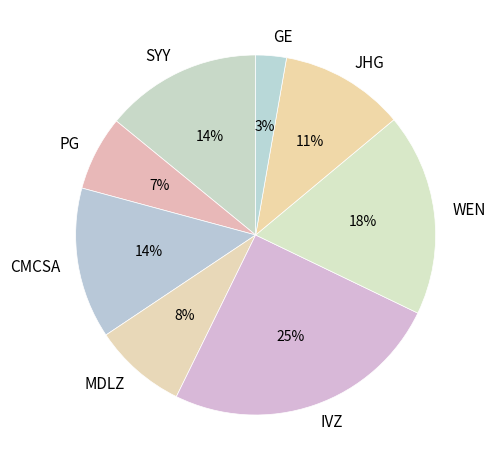

Is the sum of IVZ and GE greater than half?

No